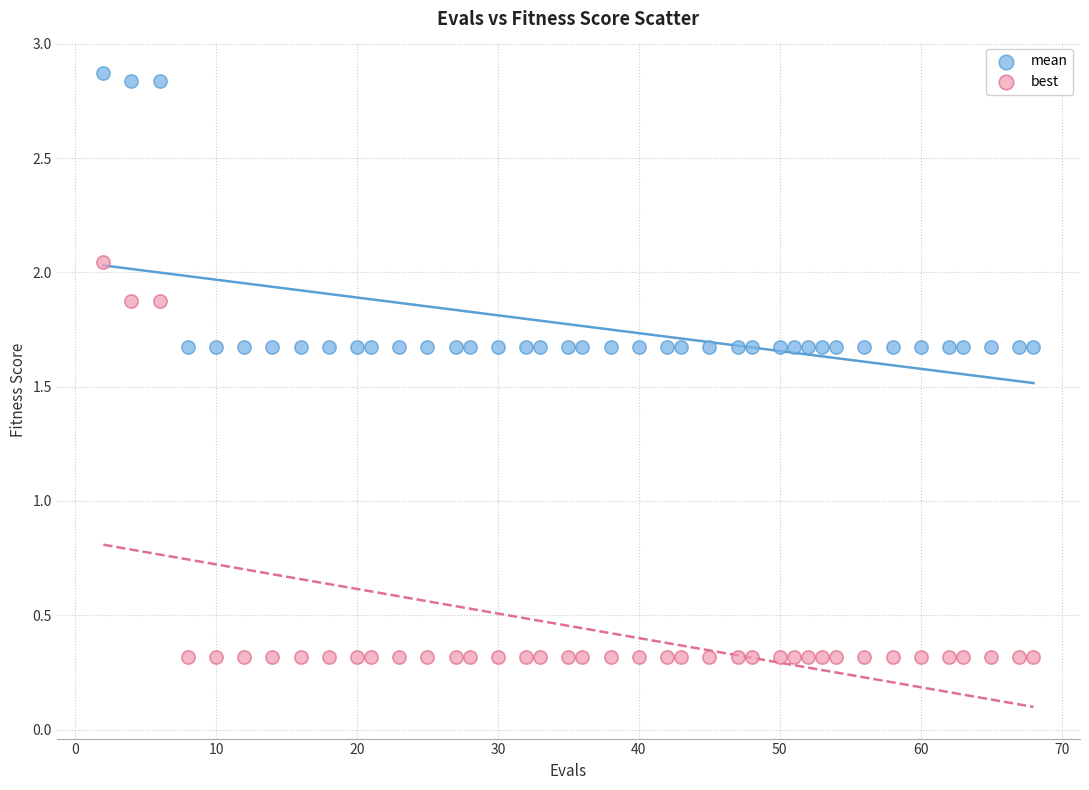

Across all data points, what is the range of Y values (max minus min)?

2.6